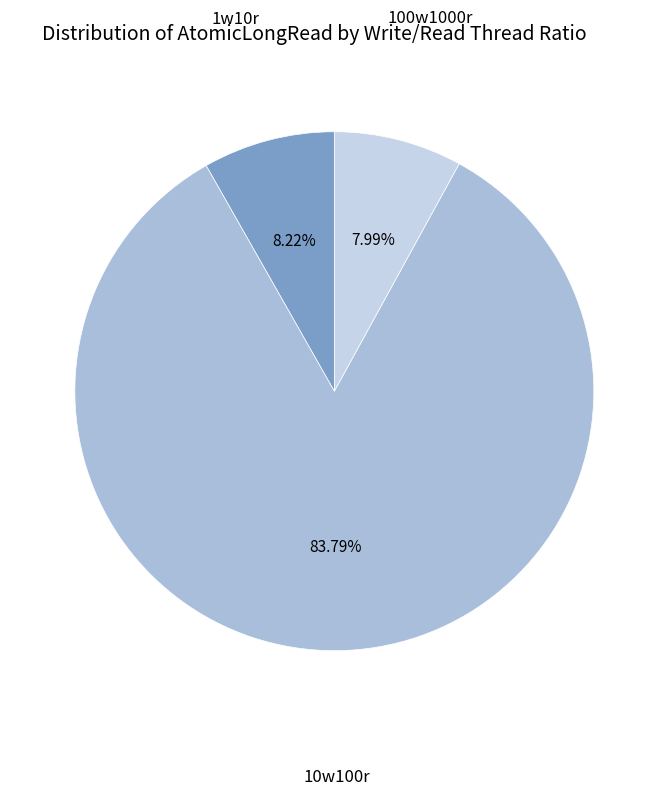

Count the number of slices in the pie.

3